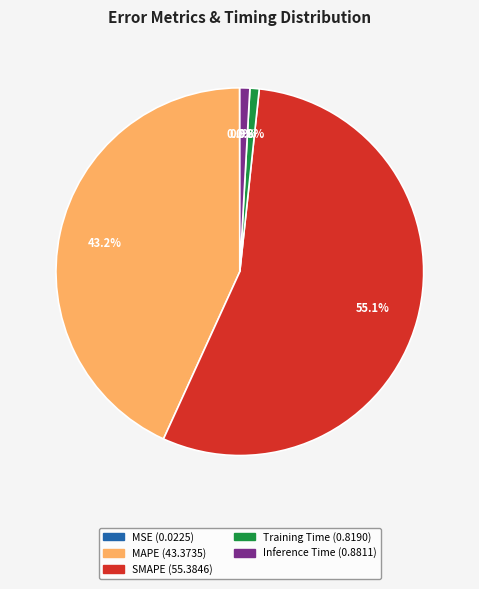

Which has a higher value, MAPE or Training Time?

MAPE